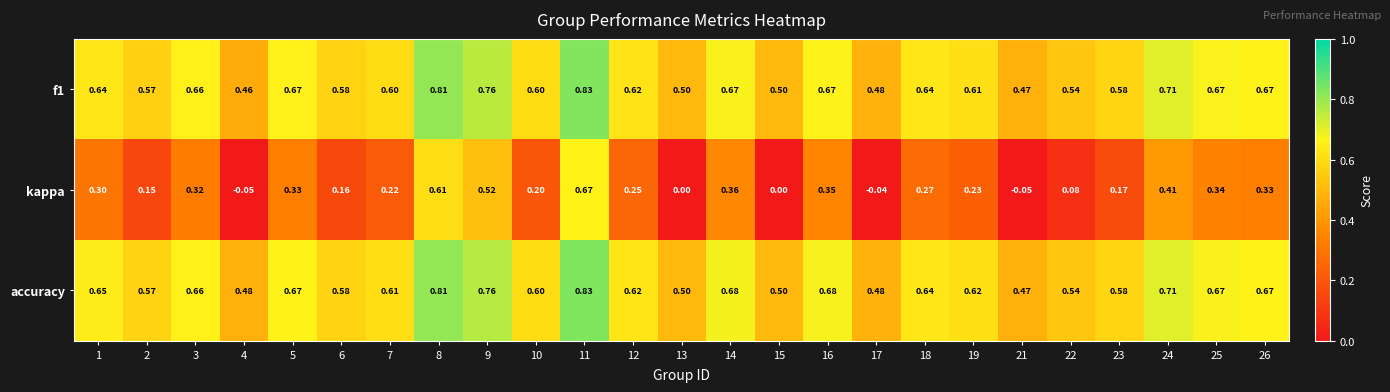

Which series has the largest range (max minus min)?

kappa